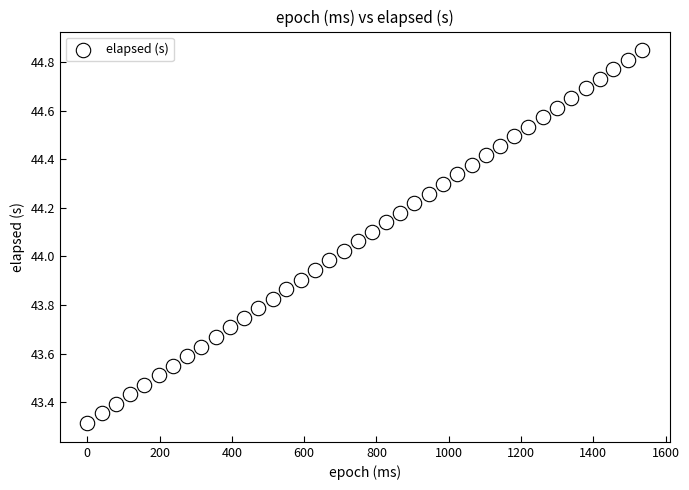

What is the range of X values (max minus min)?

1535.0